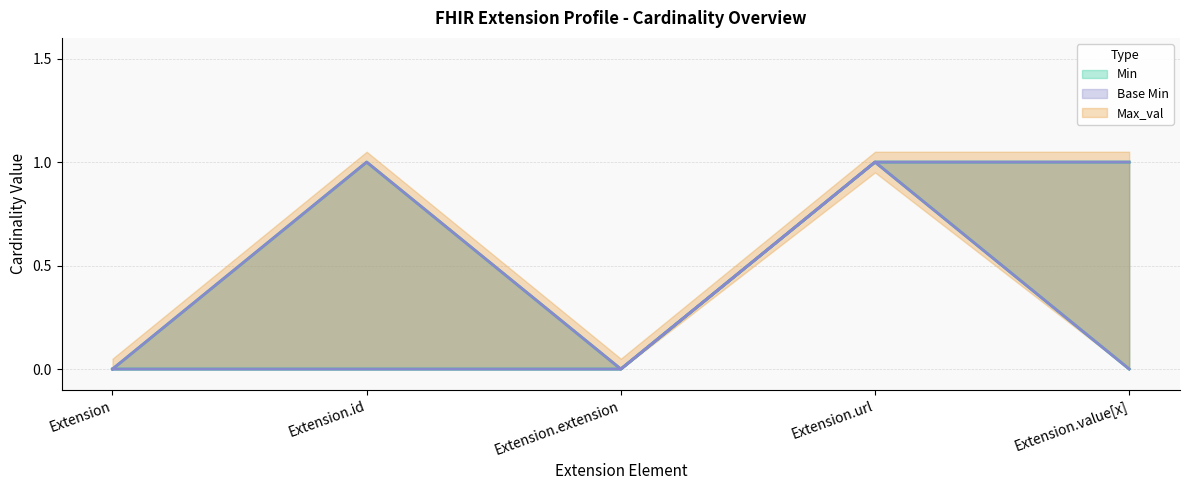

Does the chart have visible grid lines?

Yes